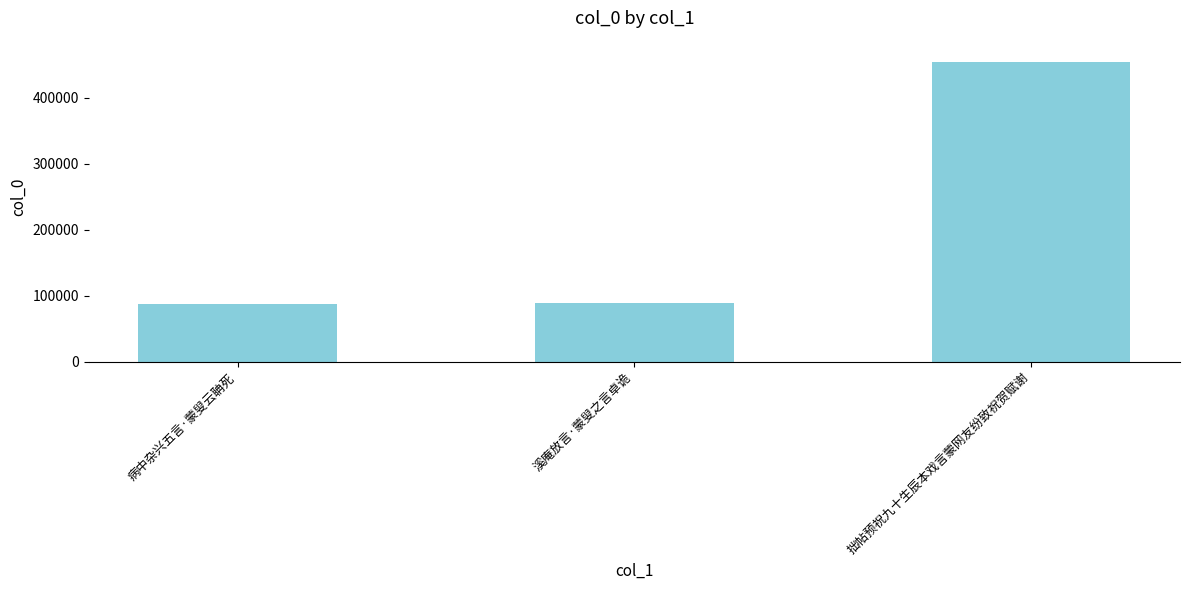

How many values are below 89090?

1